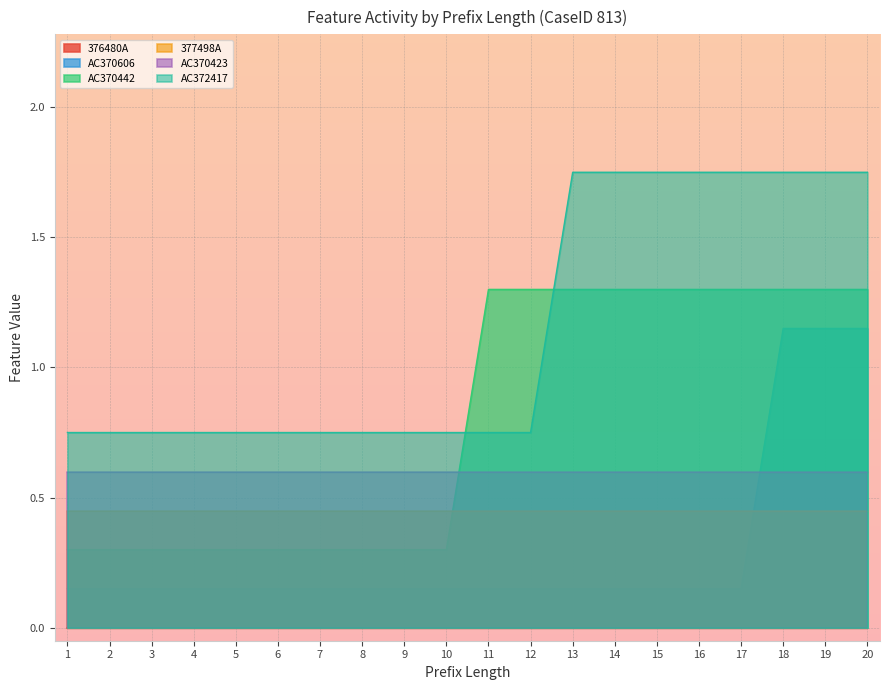

Does the chart display data point markers on the line(s)?

No